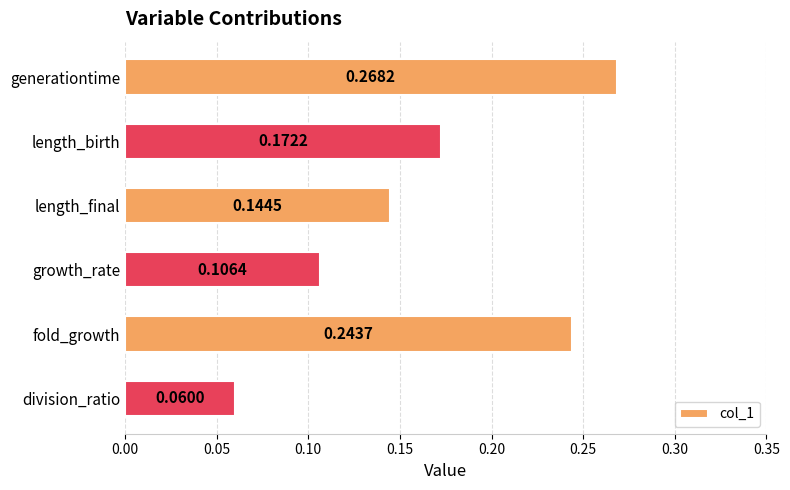

Between growth_rate and division_ratio, which is larger?

growth_rate